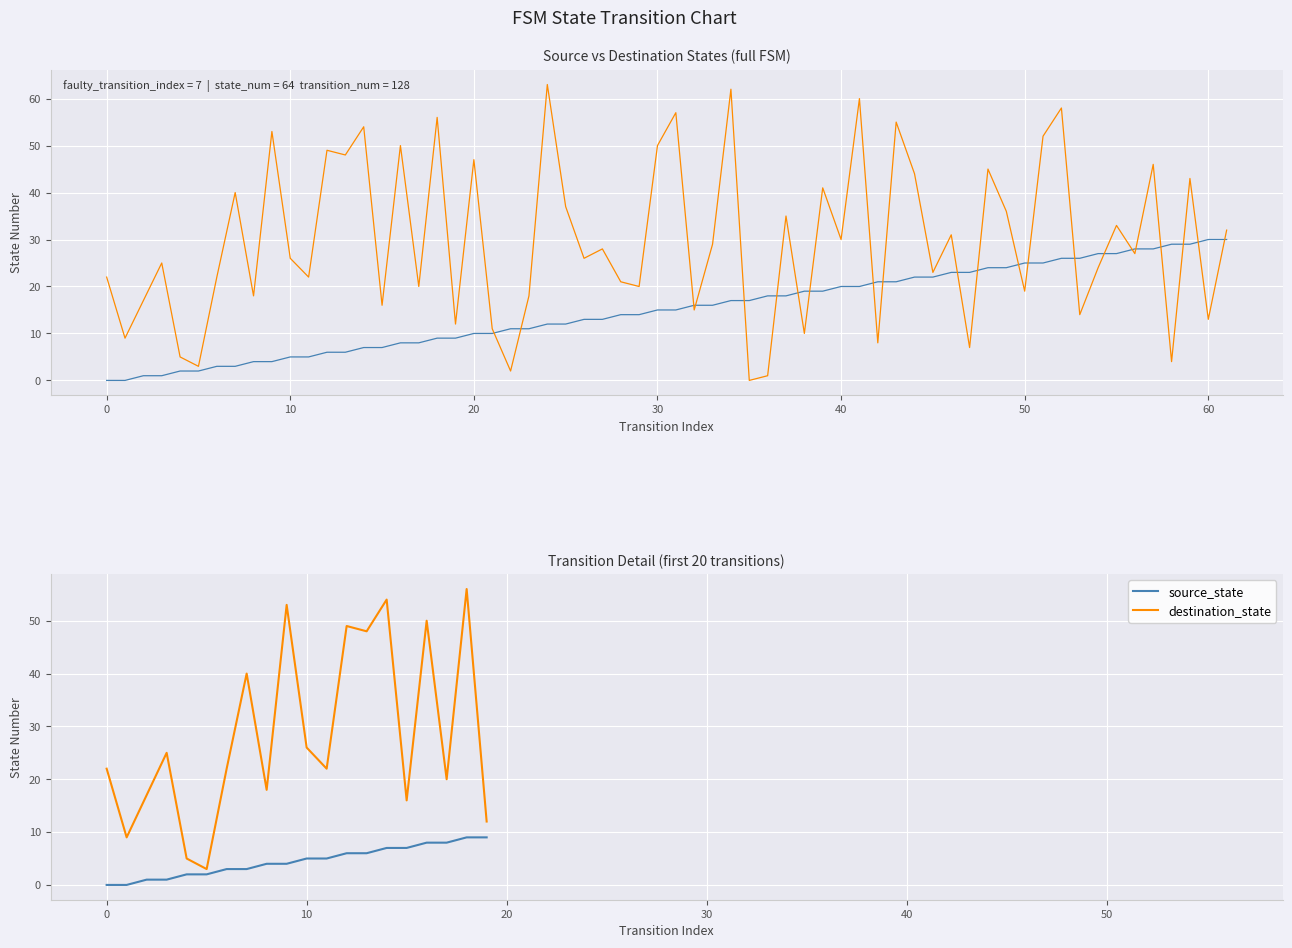

Between 15 and 17, which series saw the biggest shift?

destination_state